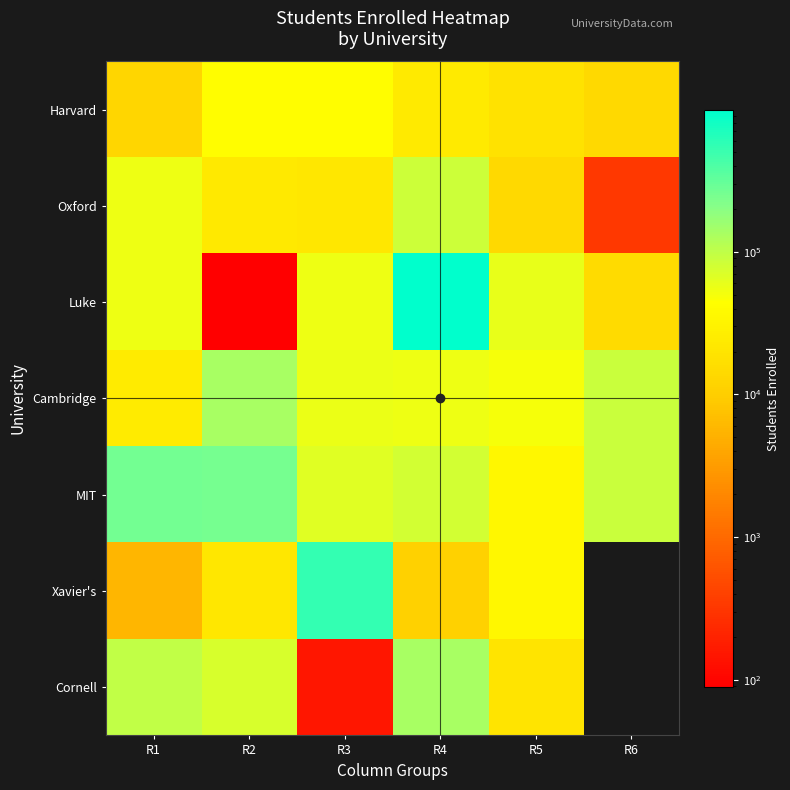

Which series has the widest spread of values?

Luke